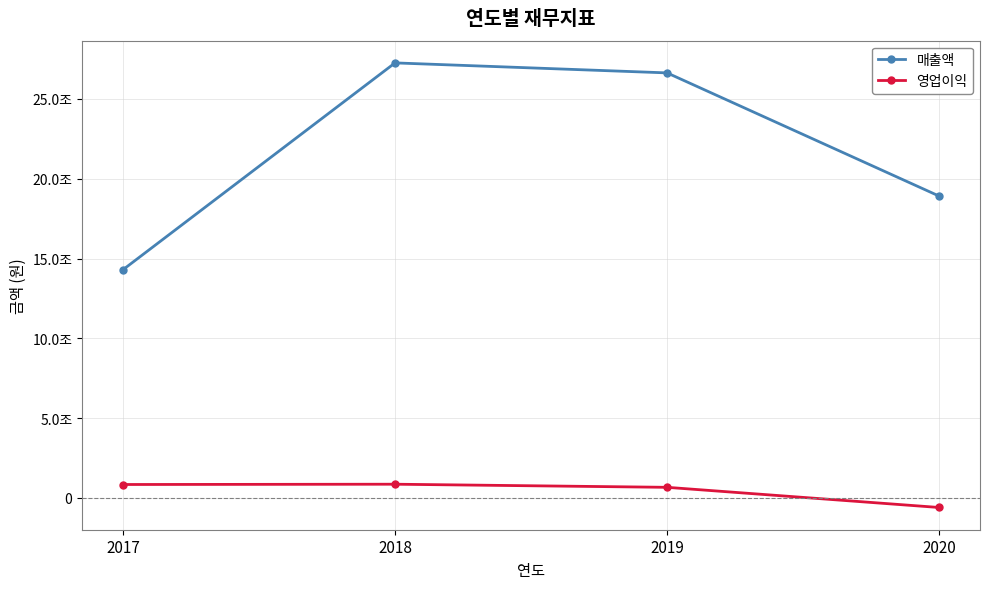

Is this an area chart (filled region under the line)?

No